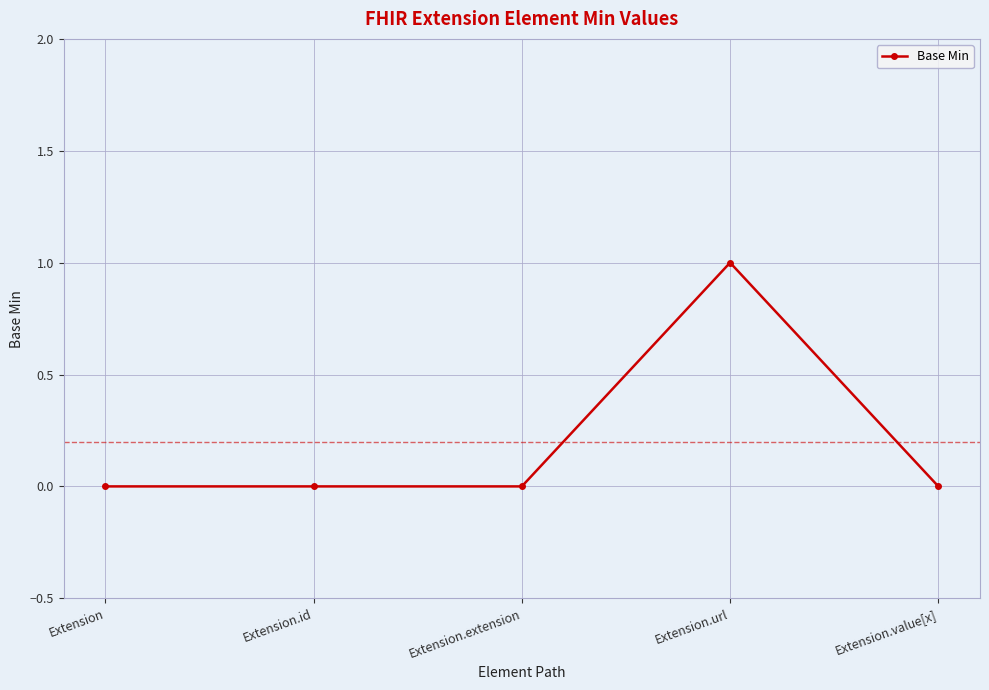

What position from the left is Extension.extension?

3